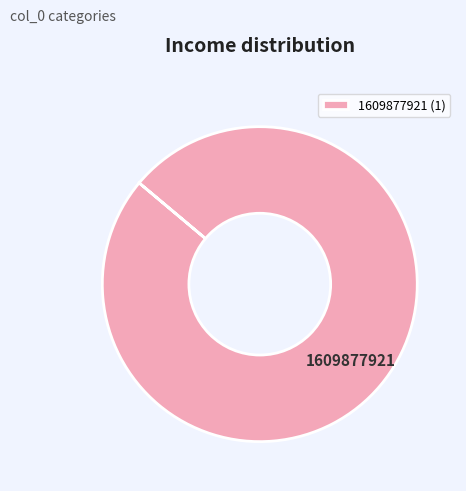

Does any single category account for the majority?

Yes